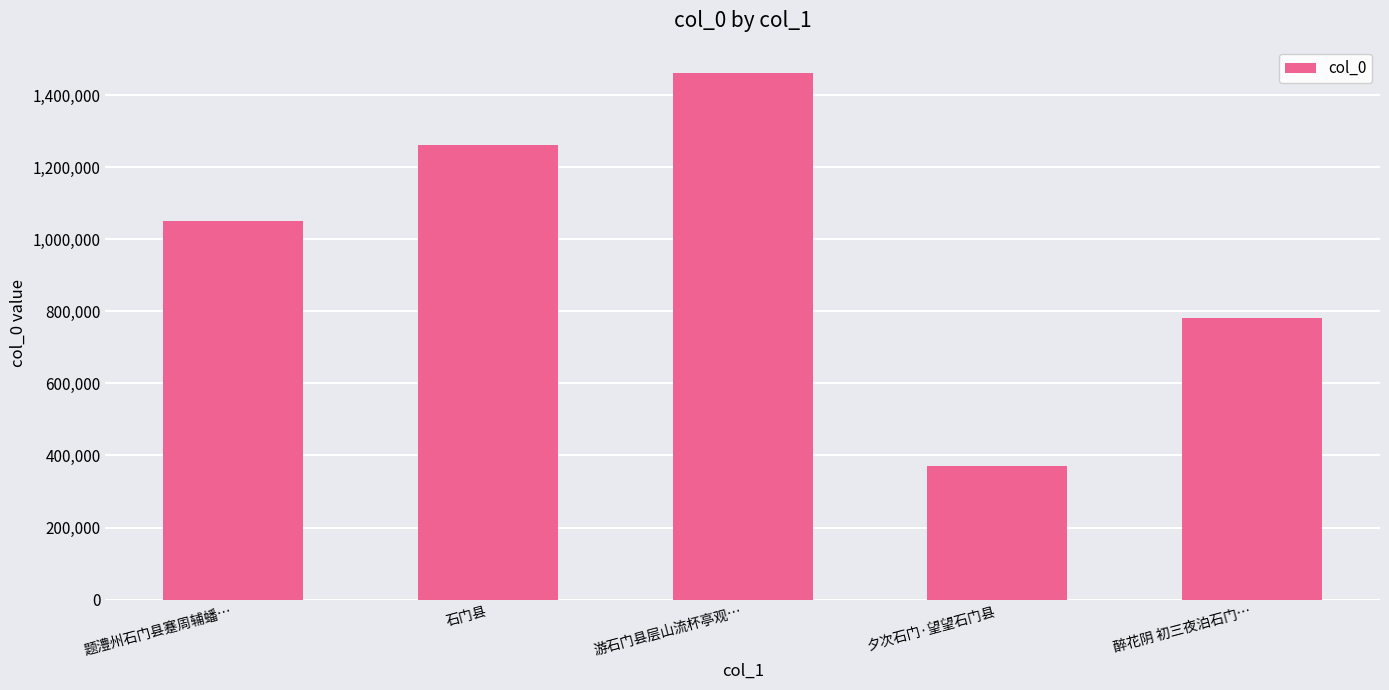

What is the difference between the values at 石门县 and 夕次石门·望望石门县?

889364